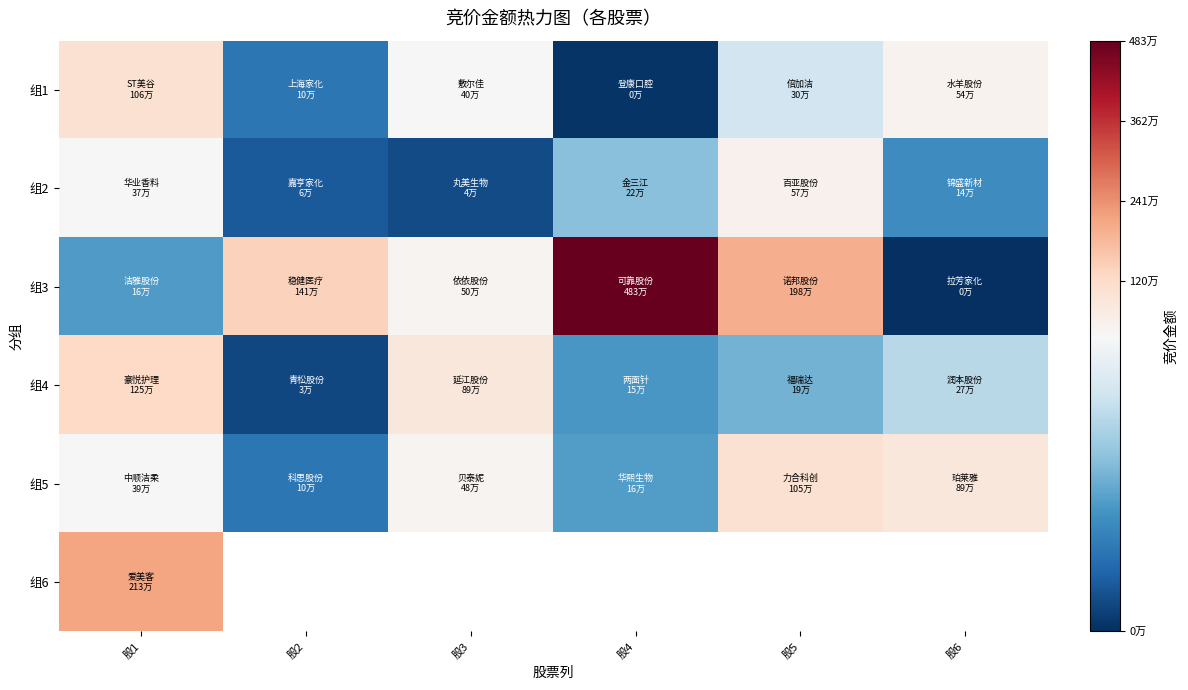

What is the maximum value for 组2?

576852.0